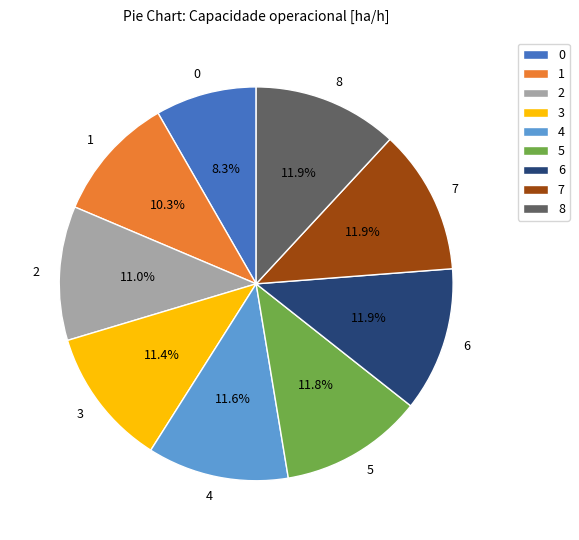

The 7 slice represents 23% of the pie. True or false?

False